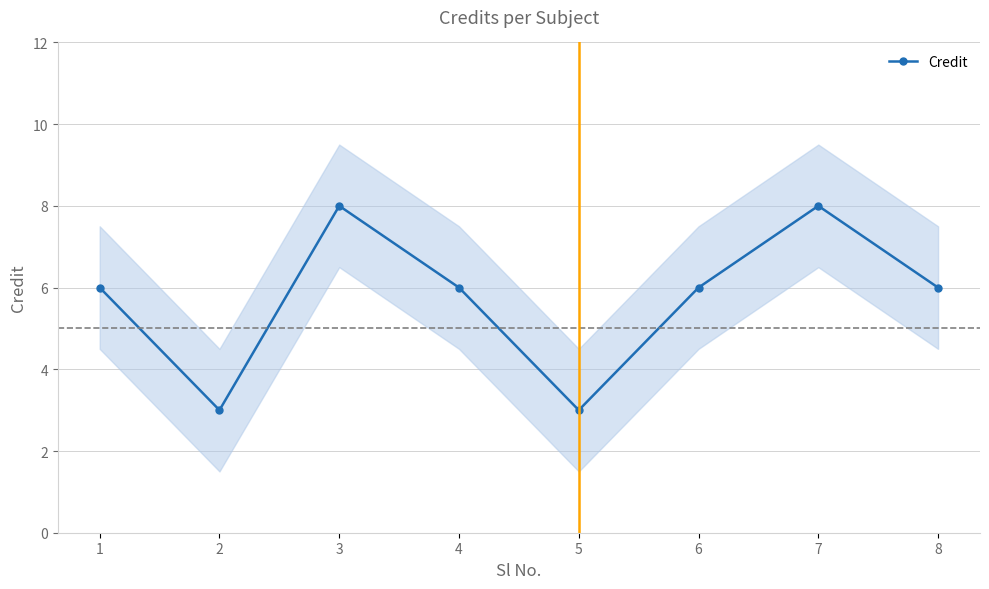

List the labels in order of value, smallest first.

2, 5, 1, 4, 6, 8, 3, 7